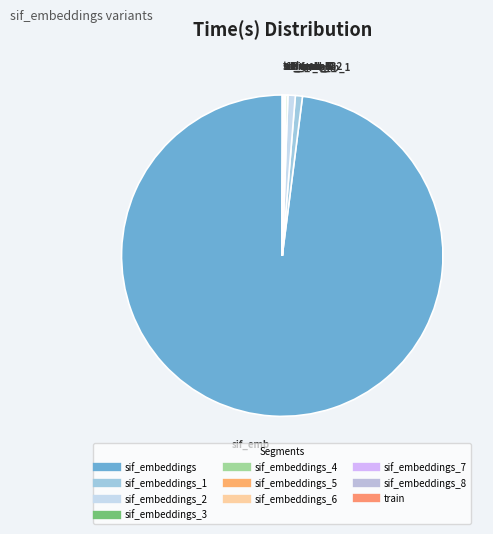

To the nearest percent, what is the average slice percentage?

10%